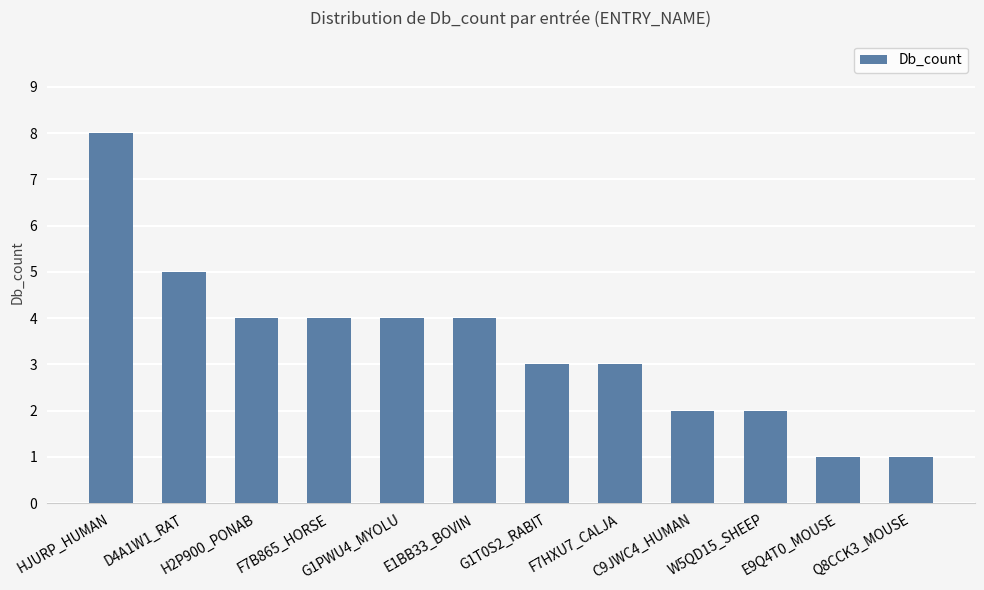

True or false: the data shows 8 at HJURP_HUMAN.

True